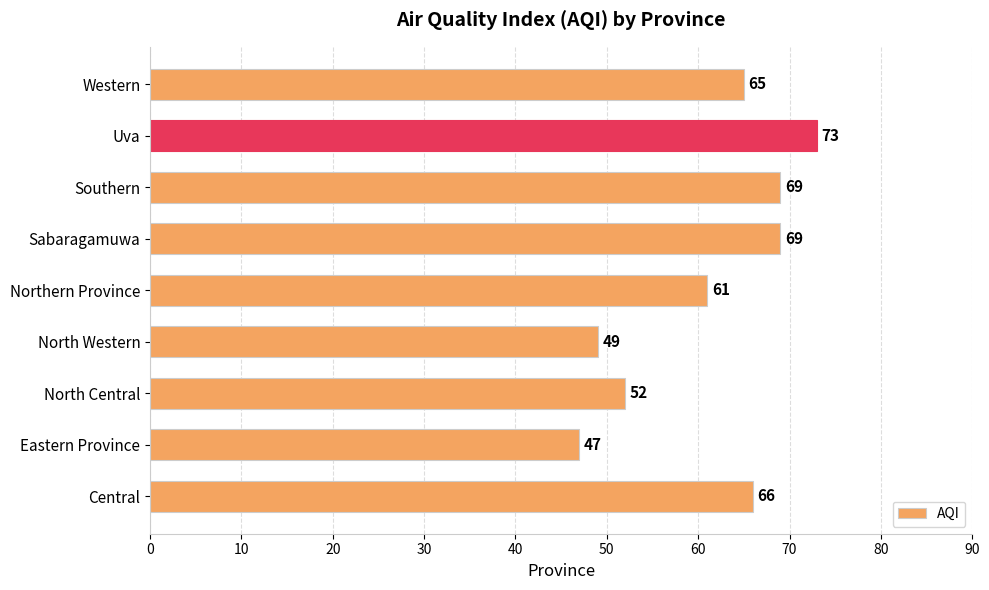

How many data points does each series have?

9